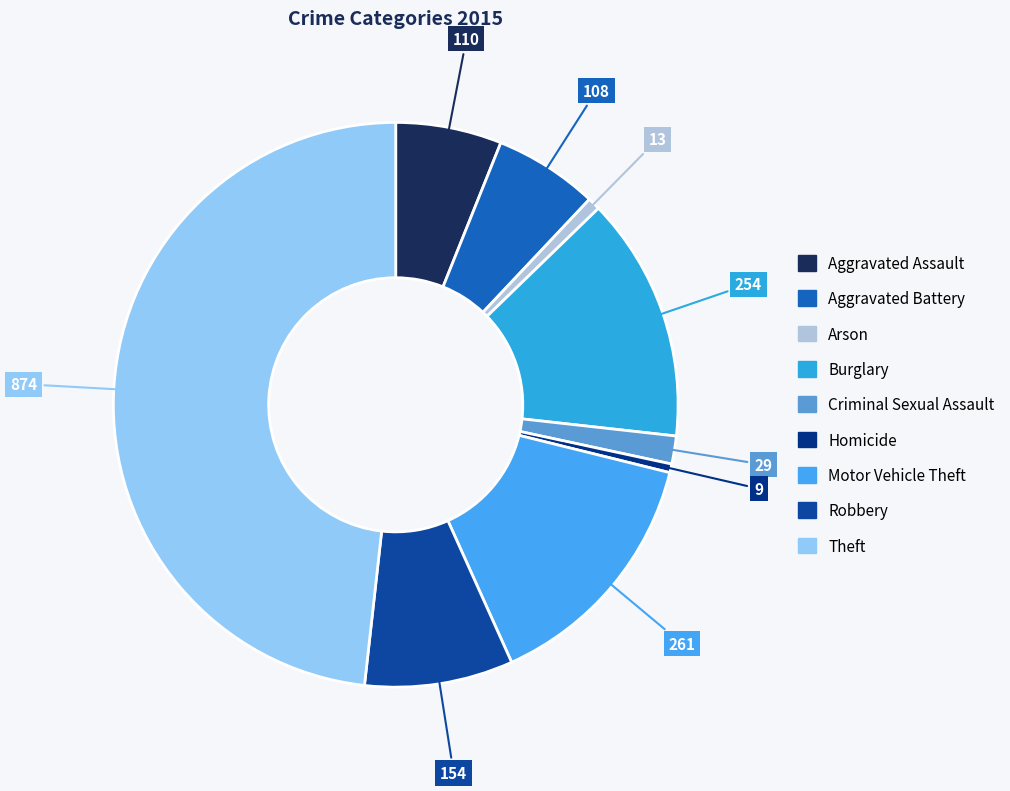

To the nearest percent, what is the combined percentage of Robbery and Theft?

57%